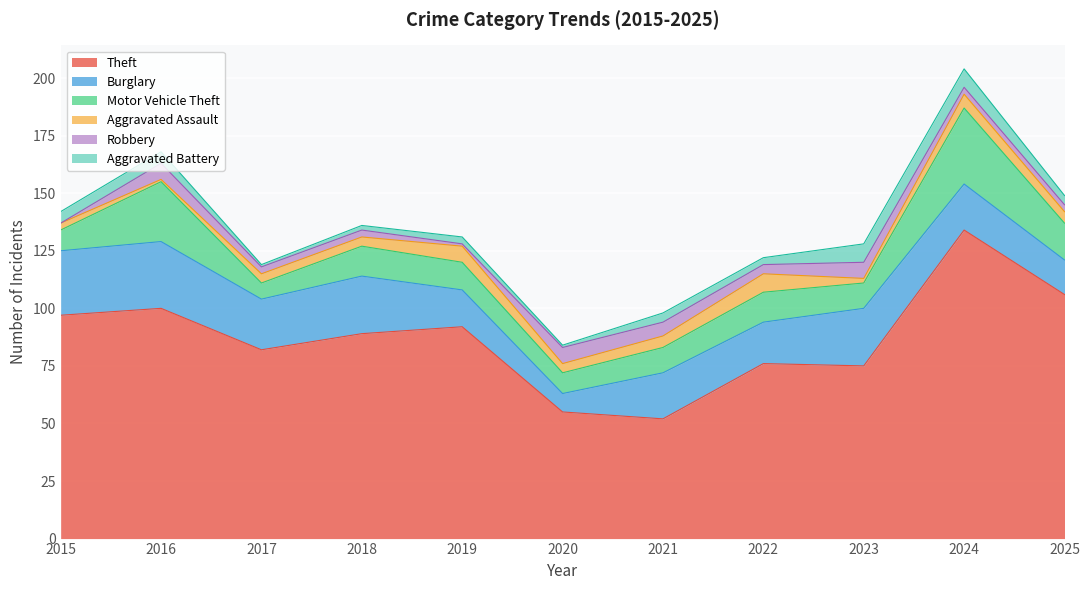

How many lines are shown in the chart?

6